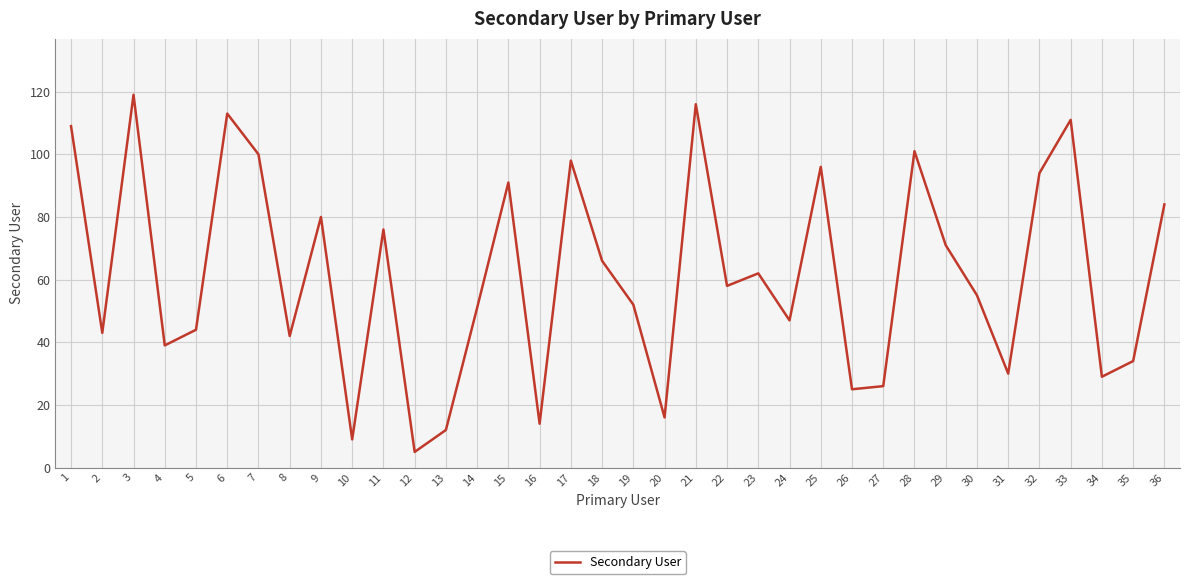

What is the maximum value shown in the chart?

119